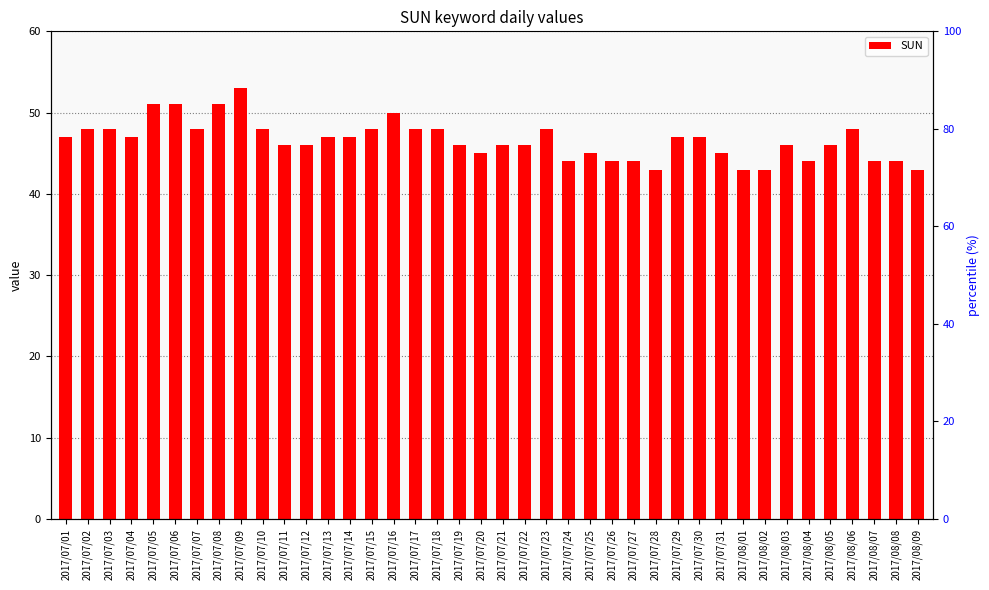

Where is the data nearest to the value 48?

2017/07/02